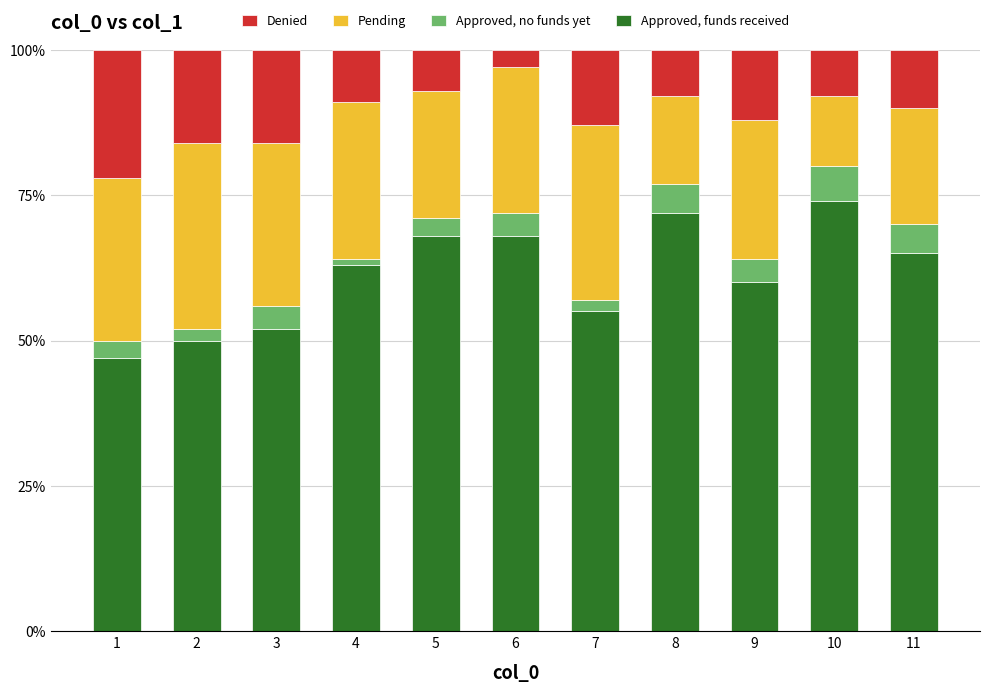

What is the total value across all series at 8?

100.0